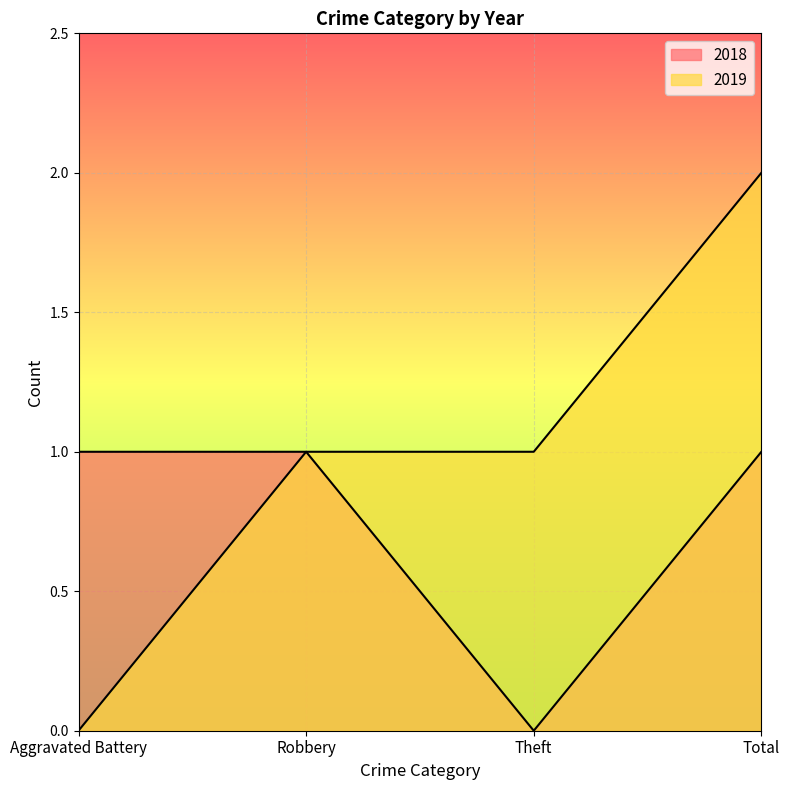

Which has a higher value, Total or Robbery?

Total